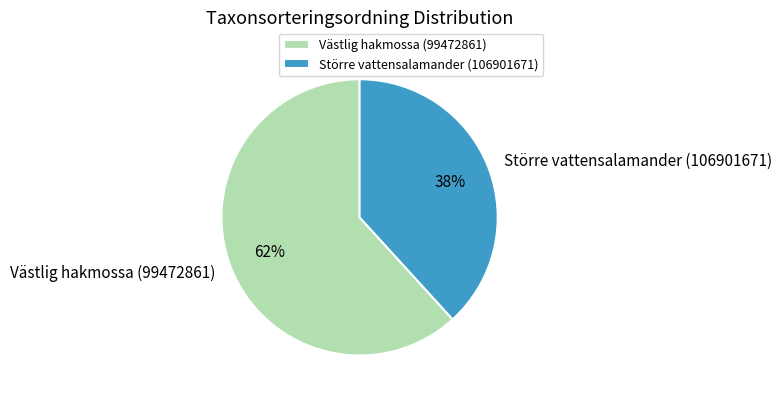

What is the majority slice?

Västlig hakmossa (99472861)